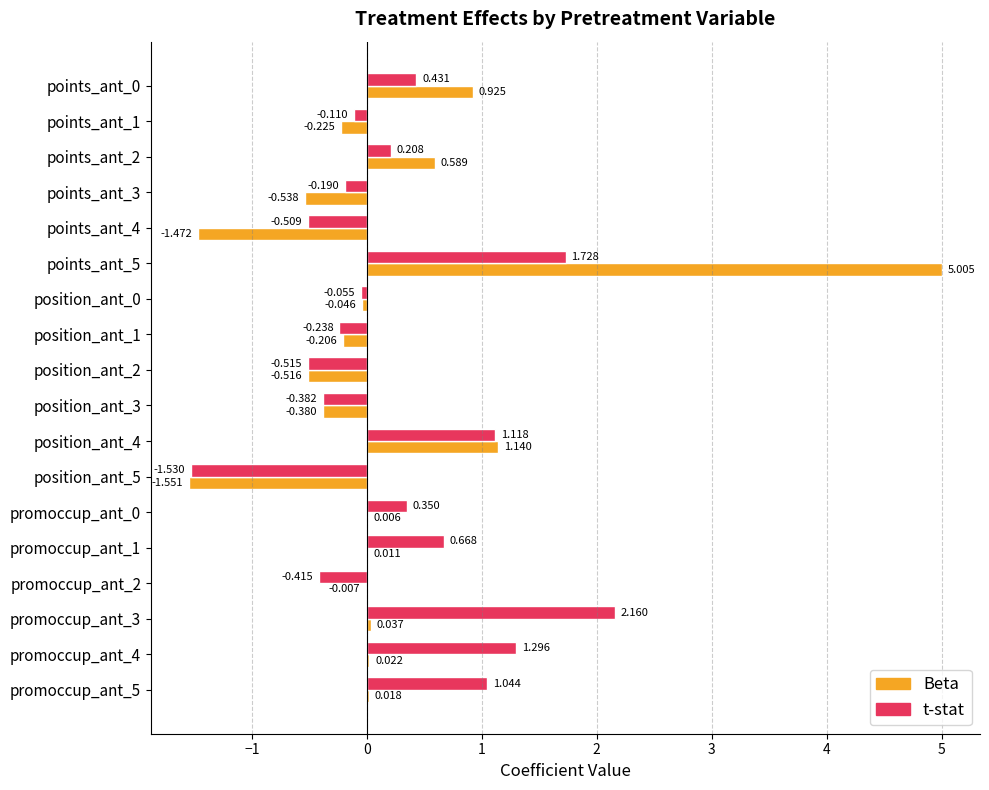

Which series has the largest total across all categories?

t-stat